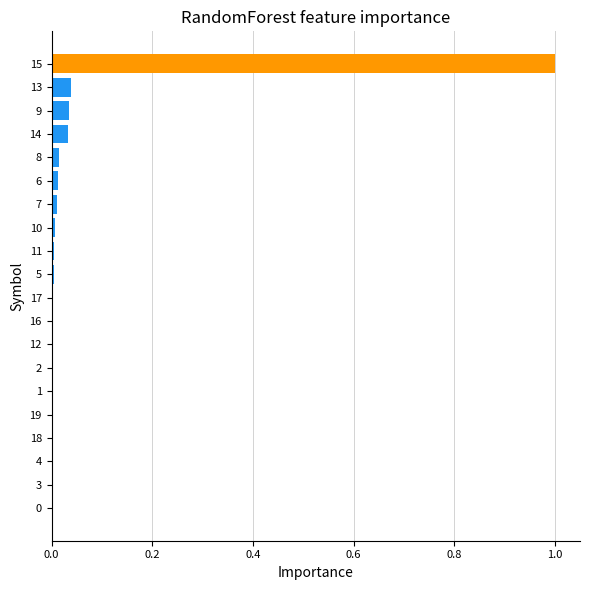

What is the maximum value shown in the chart?

1.0